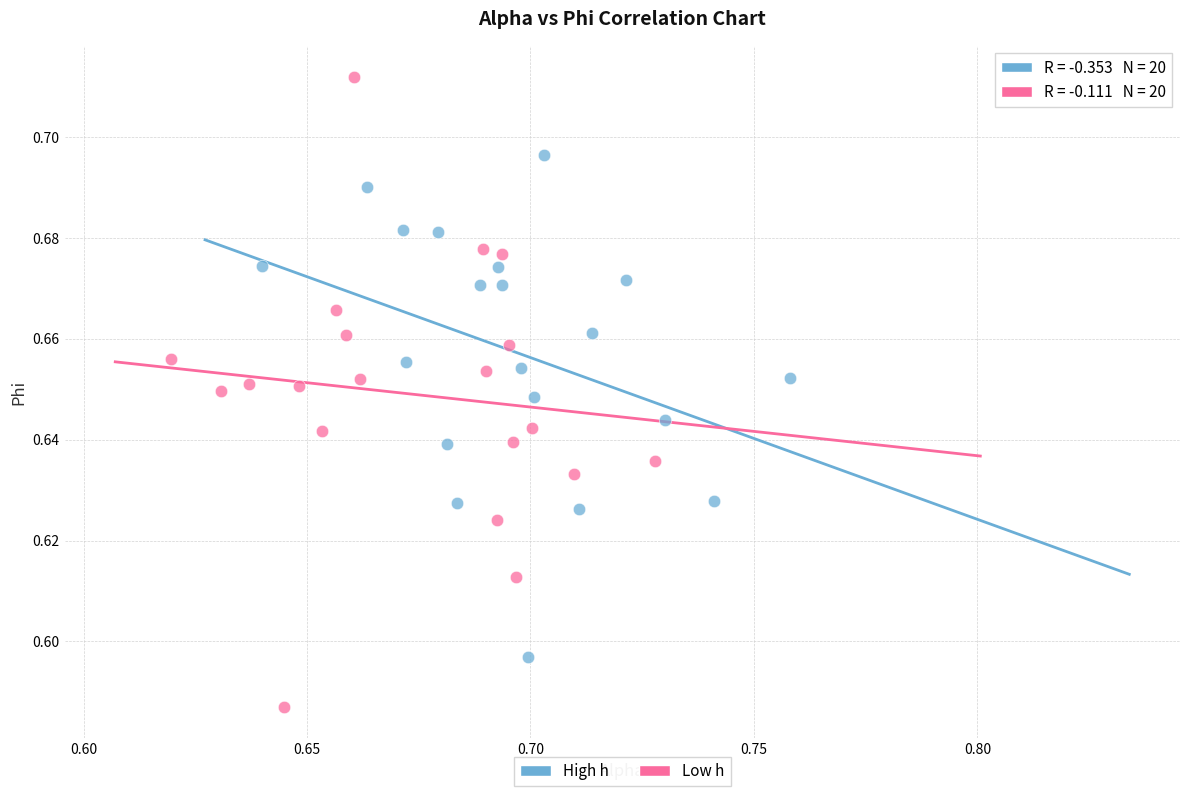

Which series contains the lowest Y value?

Low h